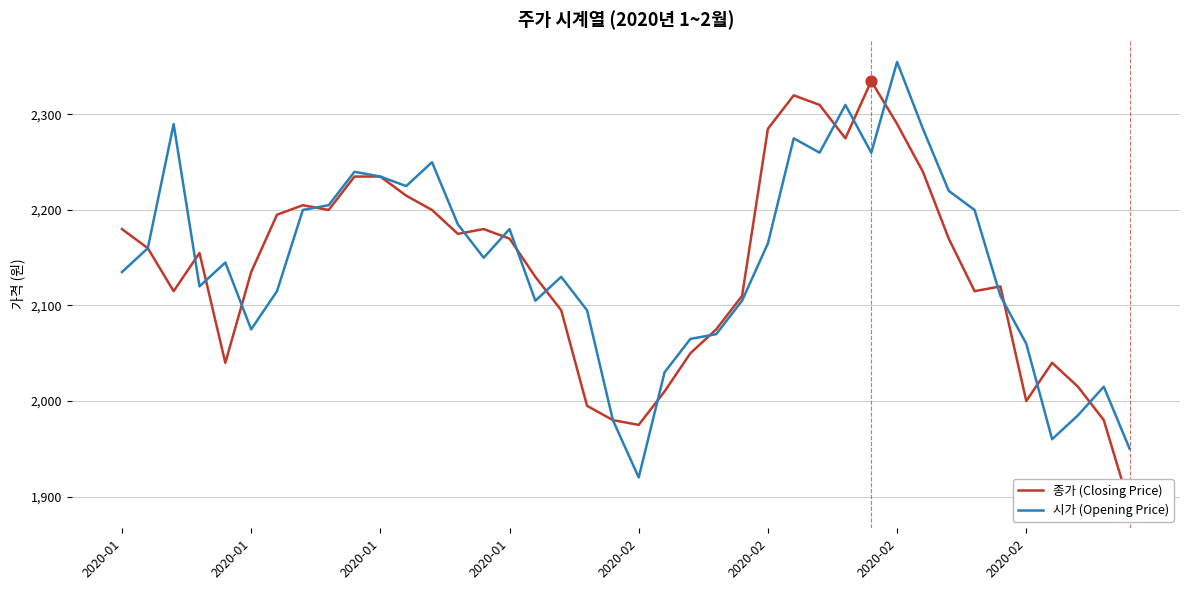

What are all the series names shown in the legend?

종가 (Closing Price), 시가 (Opening Price)